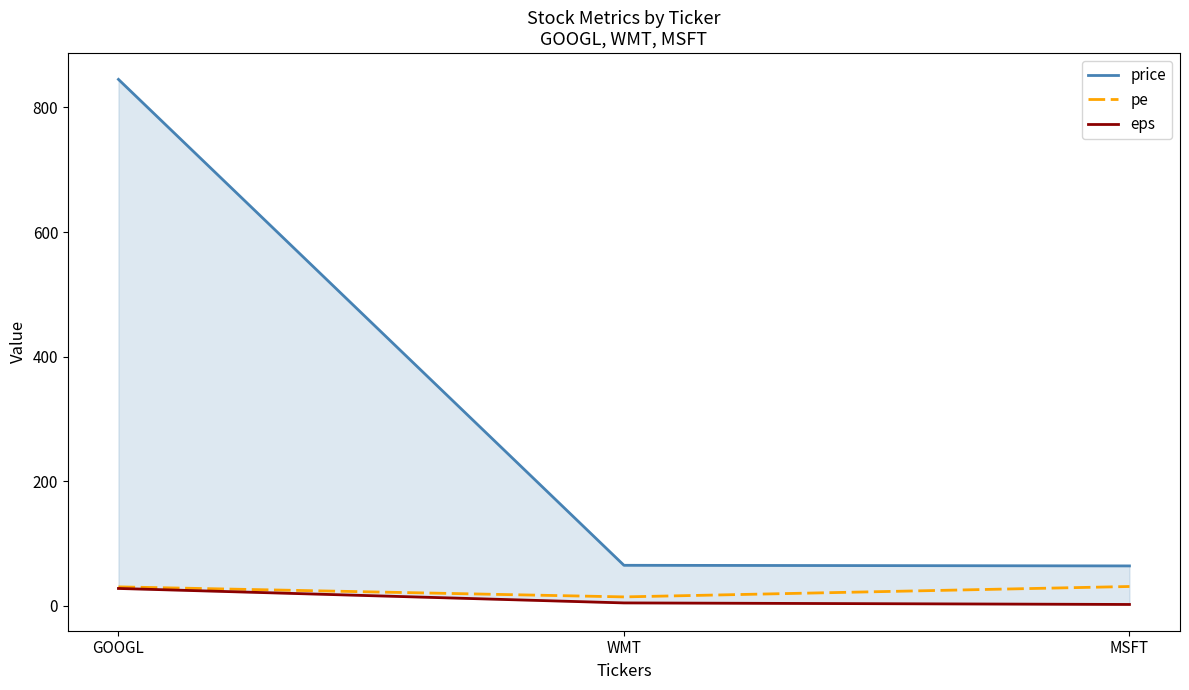

What is the smallest value displayed?

2.1